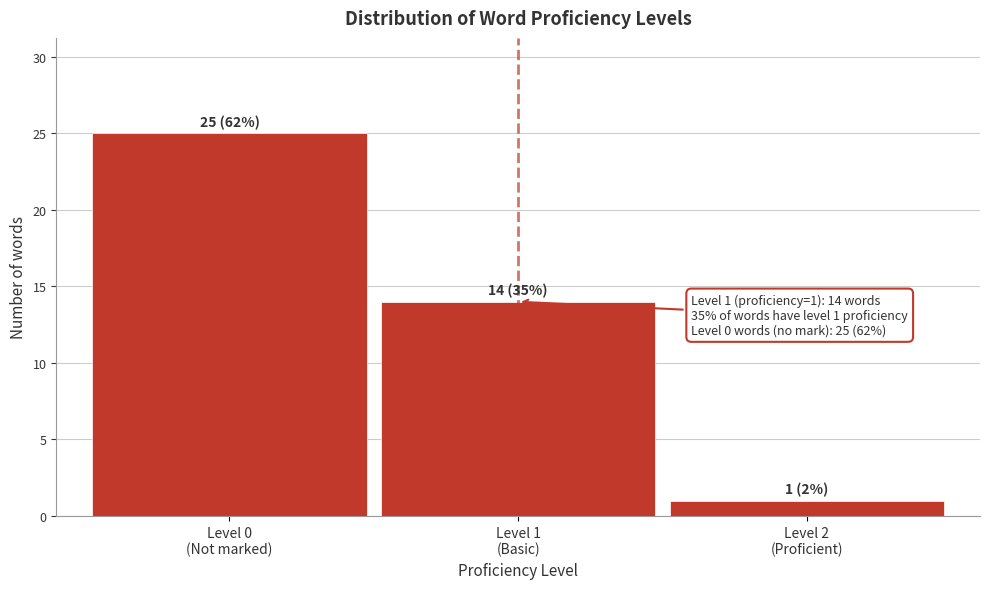

Reading right to left, what are all the values shown in this chart?

1	14	25